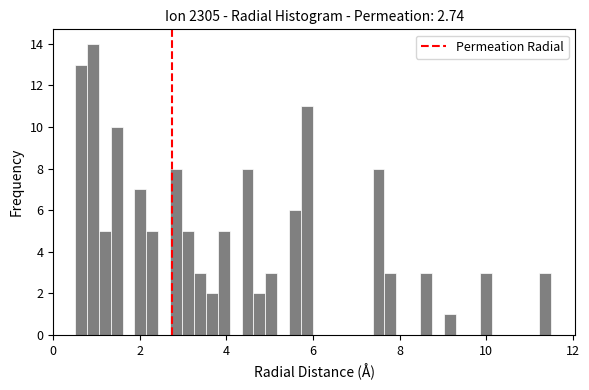

Read against the x-axis, roughly where is the centre of the tallest bar?

1.0